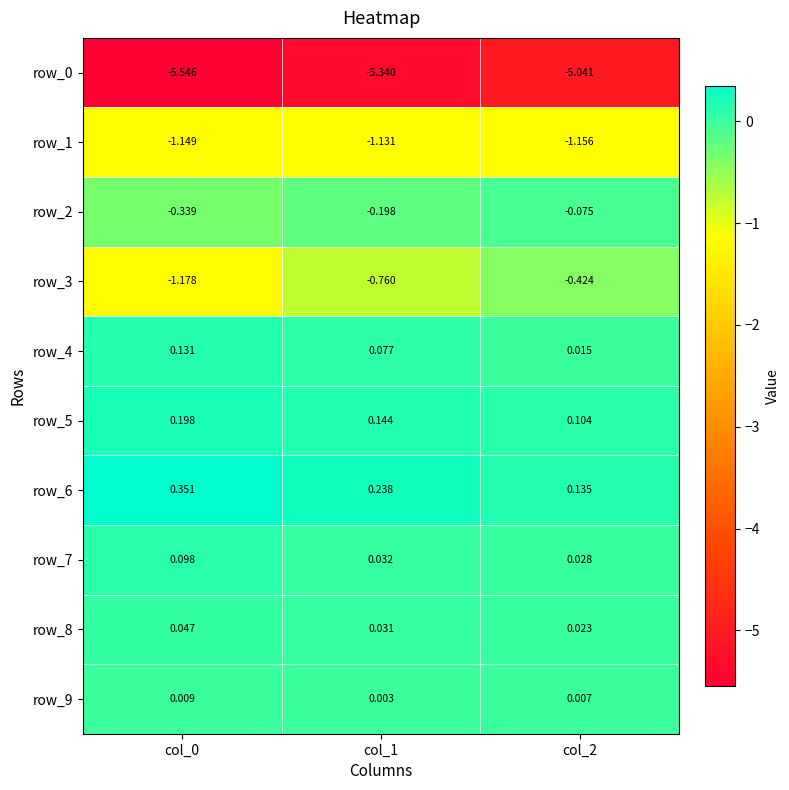

Where is row_0 nearest to the value -5?

col_2